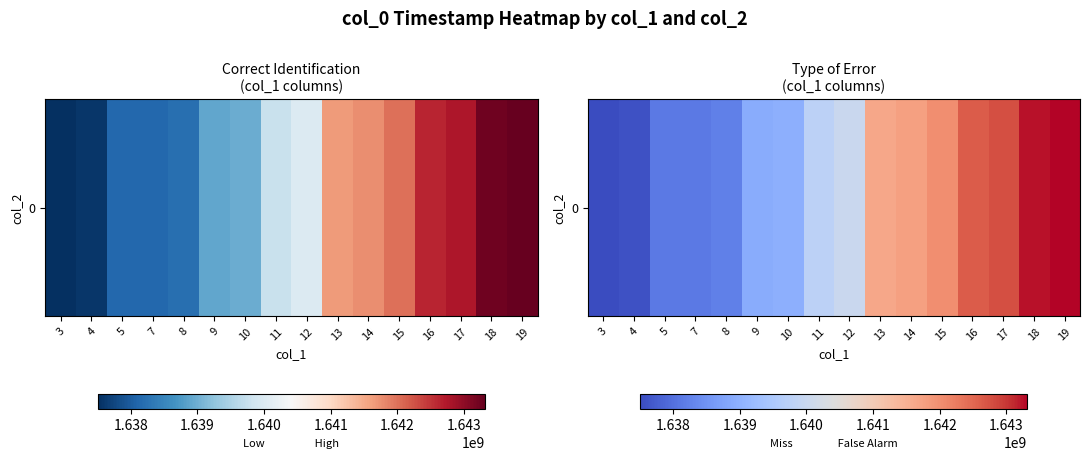

Where is the data nearest to the value 1640411170?

12